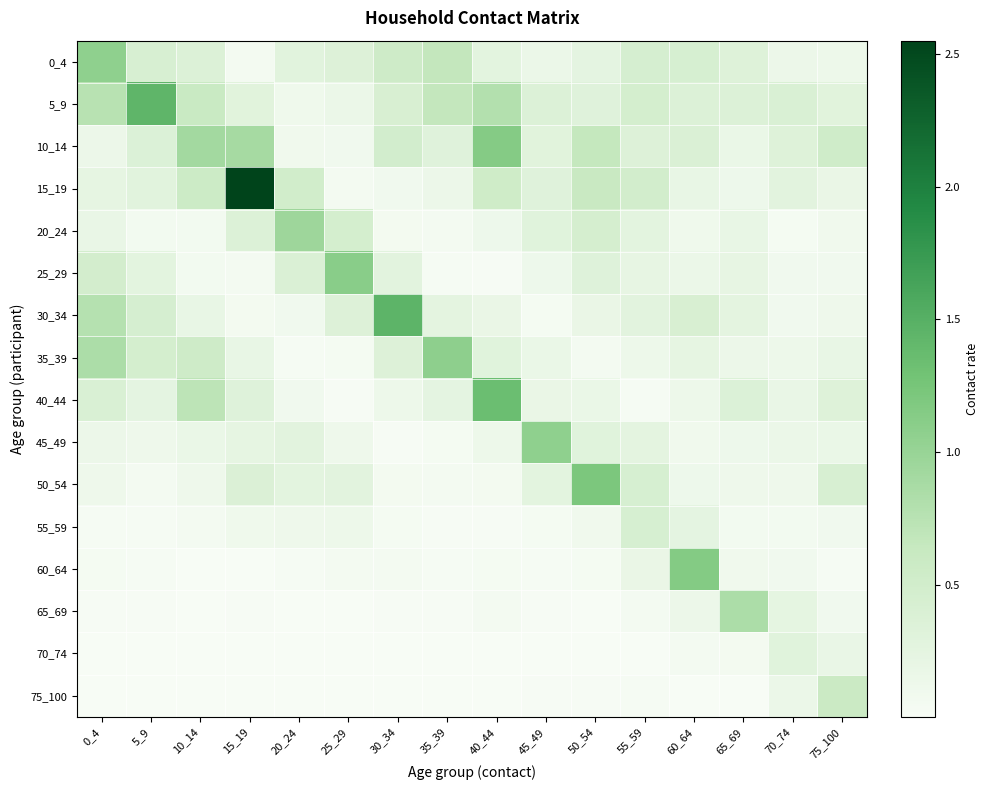

Reading left to right, what are all the values shown in this chart?

0_4: 0_4=1.1	5_9=0.4	10_14=0.4	15_19=0.0	20_24=0.3	25_29=0.3	30_34=0.5	35_39=0.7	40_44=0.3	45_49=0.2	50_54=0.2	55_59=0.4	60_64=0.4	65_69=0.3	70_74=0.2	75_100=0.1
5_9: 0_4=0.7	5_9=1.4	10_14=0.6	15_19=0.3	20_24=0.1	25_29=0.2	30_34=0.4	35_39=0.7	40_44=0.8	45_49=0.4	50_54=0.3	55_59=0.5	60_64=0.4	65_69=0.4	70_74=0.4	75_100=0.3
10_14: 0_4=0.1	5_9=0.4	10_14=0.9	15_19=0.9	20_24=0.1	25_29=0.1	30_34=0.5	35_39=0.3	40_44=1.1	45_49=0.3	50_54=0.7	55_59=0.3	60_64=0.4	65_69=0.2	70_74=0.3	75_100=0.5
15_19: 0_4=0.2	5_9=0.3	10_14=0.6	15_19=2.5	20_24=0.5	25_29=0.0	30_34=0.1	35_39=0.2	40_44=0.5	45_49=0.3	50_54=0.6	55_59=0.5	60_64=0.2	65_69=0.1	70_74=0.3	75_100=0.2
20_24: 0_4=0.2	5_9=0.1	10_14=0.1	15_19=0.4	20_24=0.9	25_29=0.5	30_34=0.1	35_39=0.0	40_44=0.1	45_49=0.3	50_54=0.5	55_59=0.3	60_64=0.1	65_69=0.2	70_74=0.0	75_100=0.1
25_29: 0_4=0.5	5_9=0.3	10_14=0.1	15_19=0.0	20_24=0.4	25_29=1.1	30_34=0.3	35_39=0.0	40_44=0.0	45_49=0.1	50_54=0.3	55_59=0.2	60_64=0.2	65_69=0.2	70_74=0.1	75_100=0.1
30_34: 0_4=0.8	5_9=0.4	10_14=0.2	15_19=0.1	20_24=0.1	25_29=0.3	30_34=1.5	35_39=0.3	40_44=0.2	45_49=0.0	50_54=0.2	55_59=0.3	60_64=0.4	65_69=0.3	70_74=0.1	75_100=0.1
35_39: 0_4=0.8	5_9=0.5	10_14=0.5	15_19=0.2	20_24=0.0	25_29=0.0	30_34=0.3	35_39=1.1	40_44=0.3	45_49=0.2	50_54=0.0	55_59=0.1	60_64=0.2	65_69=0.1	70_74=0.1	75_100=0.2
40_44: 0_4=0.4	5_9=0.2	10_14=0.7	15_19=0.3	20_24=0.1	25_29=0.0	30_34=0.1	35_39=0.2	40_44=1.3	45_49=0.2	50_54=0.2	55_59=0.0	60_64=0.1	65_69=0.4	70_74=0.2	75_100=0.3
45_49: 0_4=0.1	5_9=0.1	10_14=0.2	15_19=0.2	20_24=0.3	25_29=0.1	30_34=0.0	35_39=0.0	40_44=0.1	45_49=1.1	50_54=0.3	55_59=0.3	60_64=0.1	65_69=0.1	70_74=0.2	75_100=0.2
50_54: 0_4=0.1	5_9=0.0	10_14=0.1	15_19=0.4	20_24=0.3	25_29=0.3	30_34=0.1	35_39=0.0	40_44=0.1	45_49=0.3	50_54=1.2	55_59=0.4	60_64=0.1	65_69=0.1	70_74=0.1	75_100=0.4
55_59: 0_4=0.0	5_9=0.0	10_14=0.0	15_19=0.1	20_24=0.1	25_29=0.1	30_34=0.0	35_39=0.0	40_44=0.0	45_49=0.0	50_54=0.1	55_59=0.4	60_64=0.2	65_69=0.1	70_74=0.1	75_100=0.1
60_64: 0_4=0.0	5_9=0.0	10_14=0.0	15_19=0.0	20_24=0.0	25_29=0.0	30_34=0.0	35_39=0.0	40_44=0.0	45_49=0.0	50_54=0.0	55_59=0.2	60_64=1.1	65_69=0.1	70_74=0.1	75_100=0.0
65_69: 0_4=0.0	5_9=0.0	10_14=0.0	15_19=0.0	20_24=0.0	25_29=0.0	30_34=0.0	35_39=0.0	40_44=0.0	45_49=0.0	50_54=0.0	55_59=0.0	60_64=0.1	65_69=0.8	70_74=0.2	75_100=0.1
70_74: 0_4=0.0	5_9=0.0	10_14=0.0	15_19=0.0	20_24=0.0	25_29=0.0	30_34=0.0	35_39=0.0	40_44=0.0	45_49=0.0	50_54=0.0	55_59=0.0	60_64=0.0	65_69=0.1	70_74=0.3	75_100=0.2
75_100: 0_4=0.0	5_9=0.0	10_14=0.0	15_19=0.0	20_24=0.0	25_29=0.0	30_34=0.0	35_39=0.0	40_44=0.0	45_49=0.0	50_54=0.0	55_59=0.0	60_64=0.0	65_69=0.0	70_74=0.2	75_100=0.6